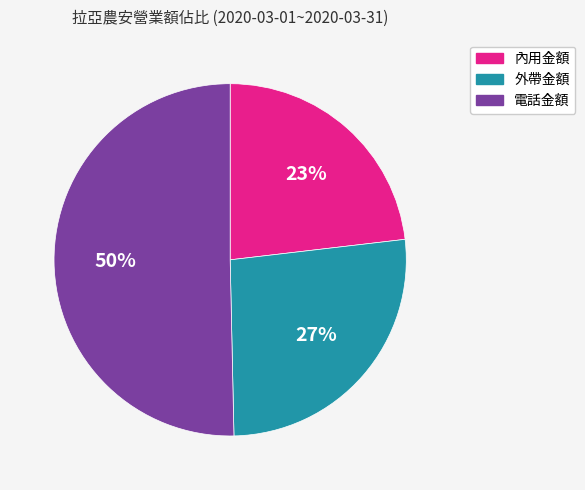

What is the smallest slice in the pie chart?

內用金額